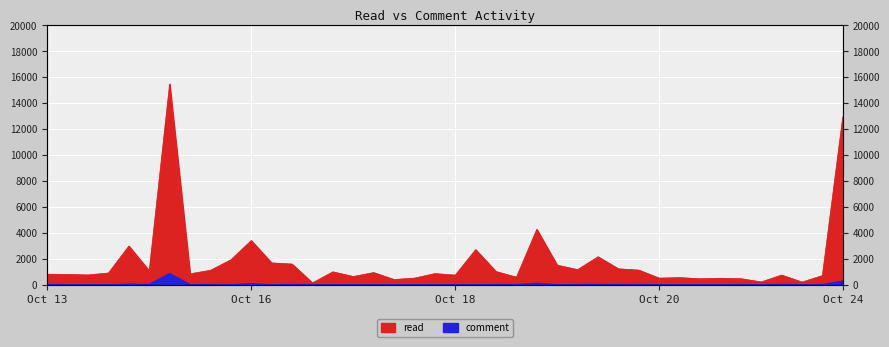

At how many categories does at least one series exceed 313?

37